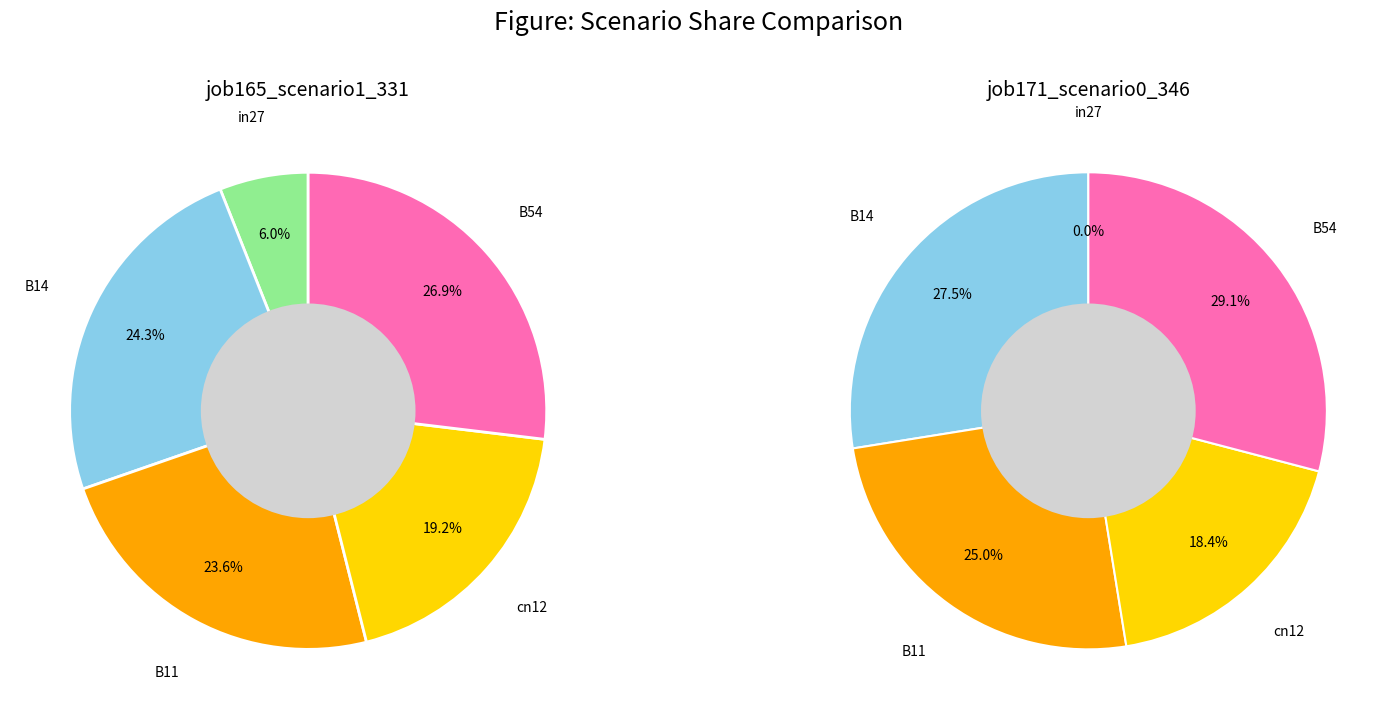

Which category has the smallest portion of the pie?

in27